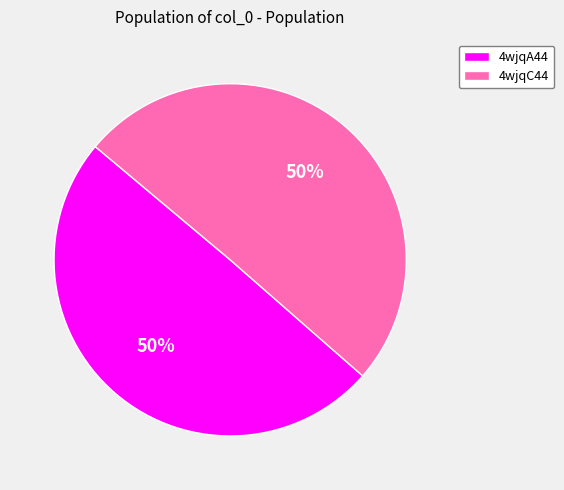

True or false: 4wjqA44 accounts for 35% of the total.

False